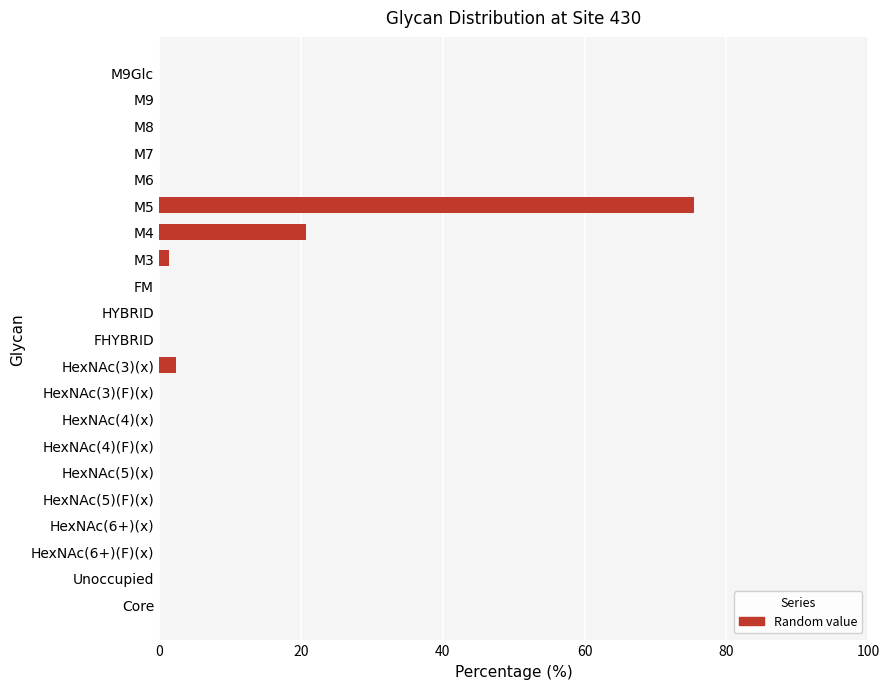

How many series are shown in this chart?

1